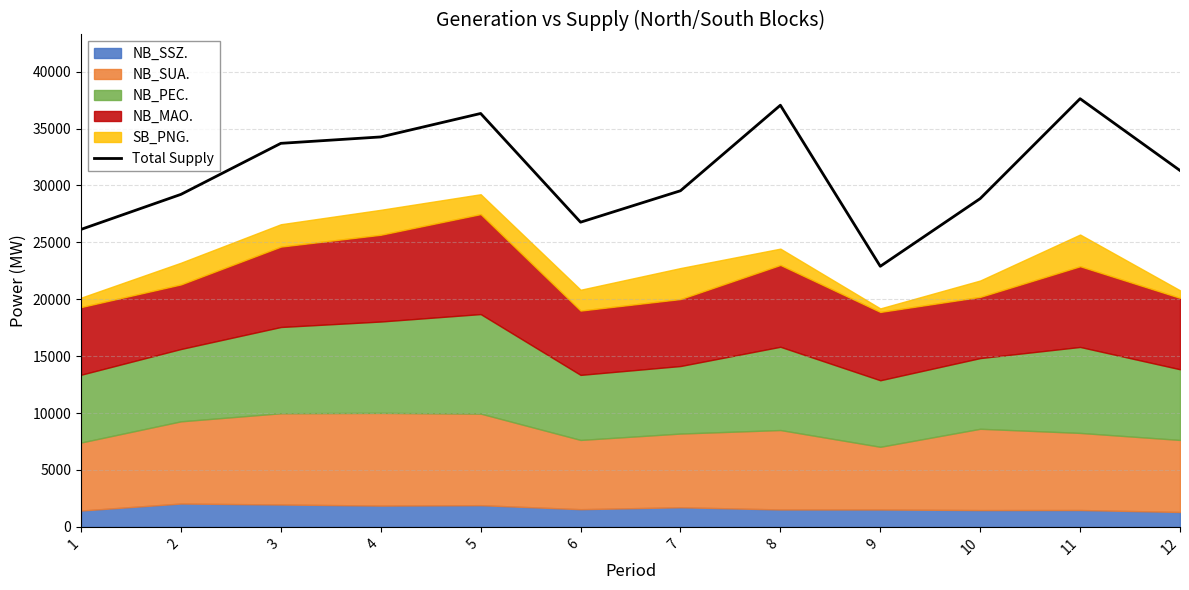

Approximately how many times larger is the value at 4 compared to 3?

1.0